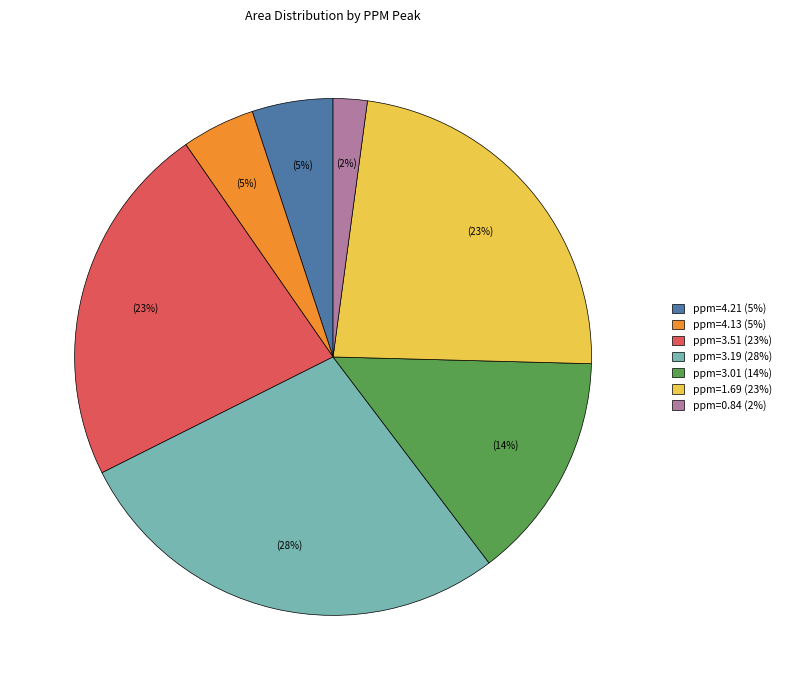

What is the ratio of the value at ppm=1.69 to the value at ppm=4.21?

4.6